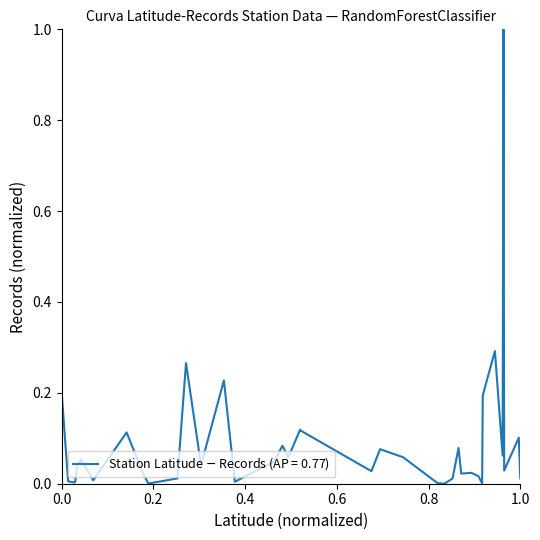

What is the difference between the maximum and minimum values?

1.0